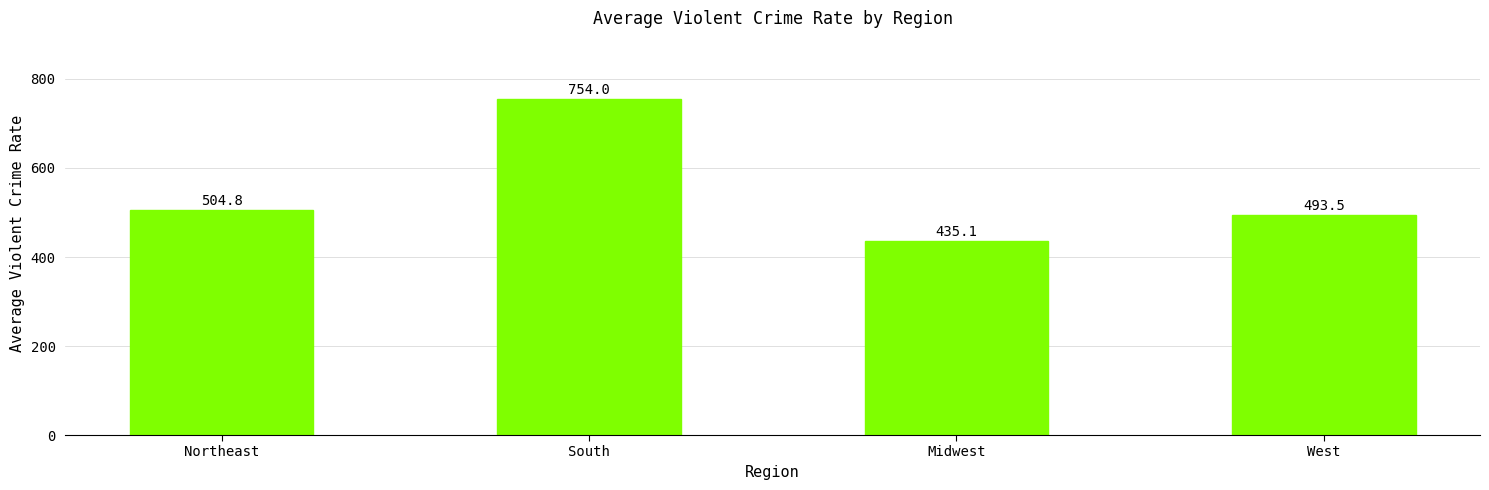

Reading right to left, transcribe all the data shown in this chart.

West=493.5	Midwest=435.1	South=754.0	Northeast=504.8